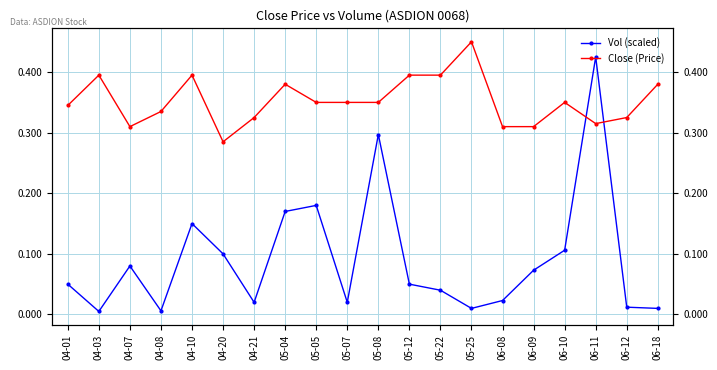

The value of Close (Price) at 05-12 is 0.3. True or false?

False